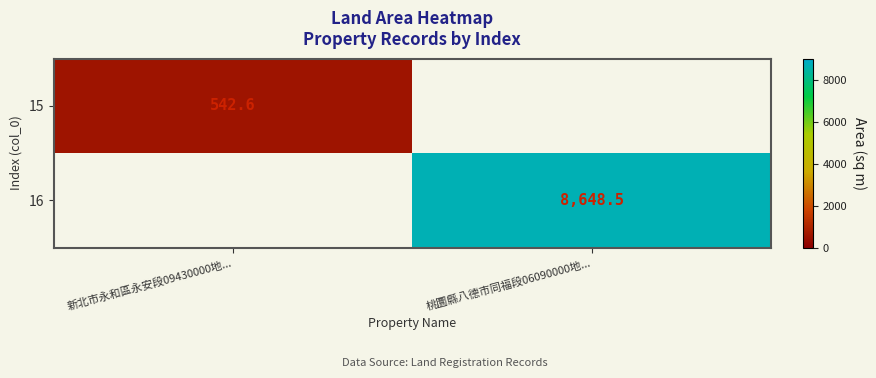

Is it true that 15 equals 297.0 at 新北市永和區永安段09430000地...?

False